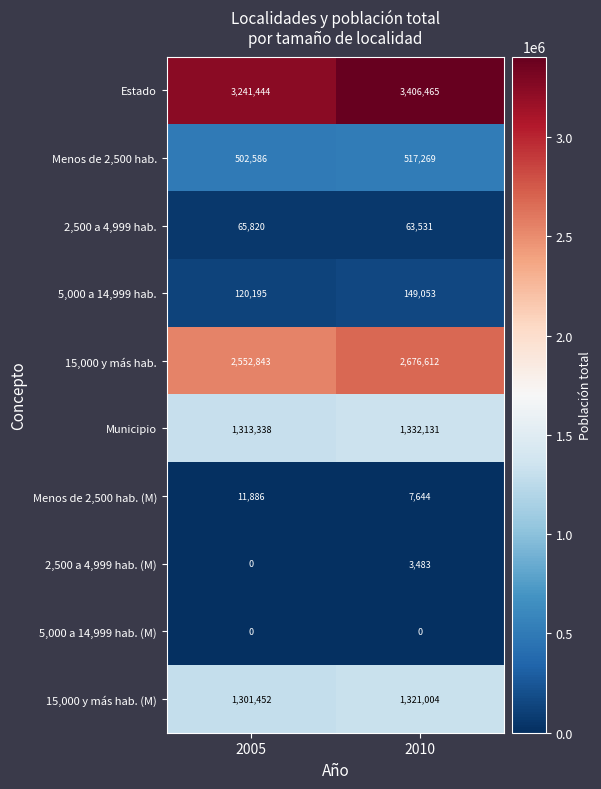

Which series has the largest total across all categories?

Estado